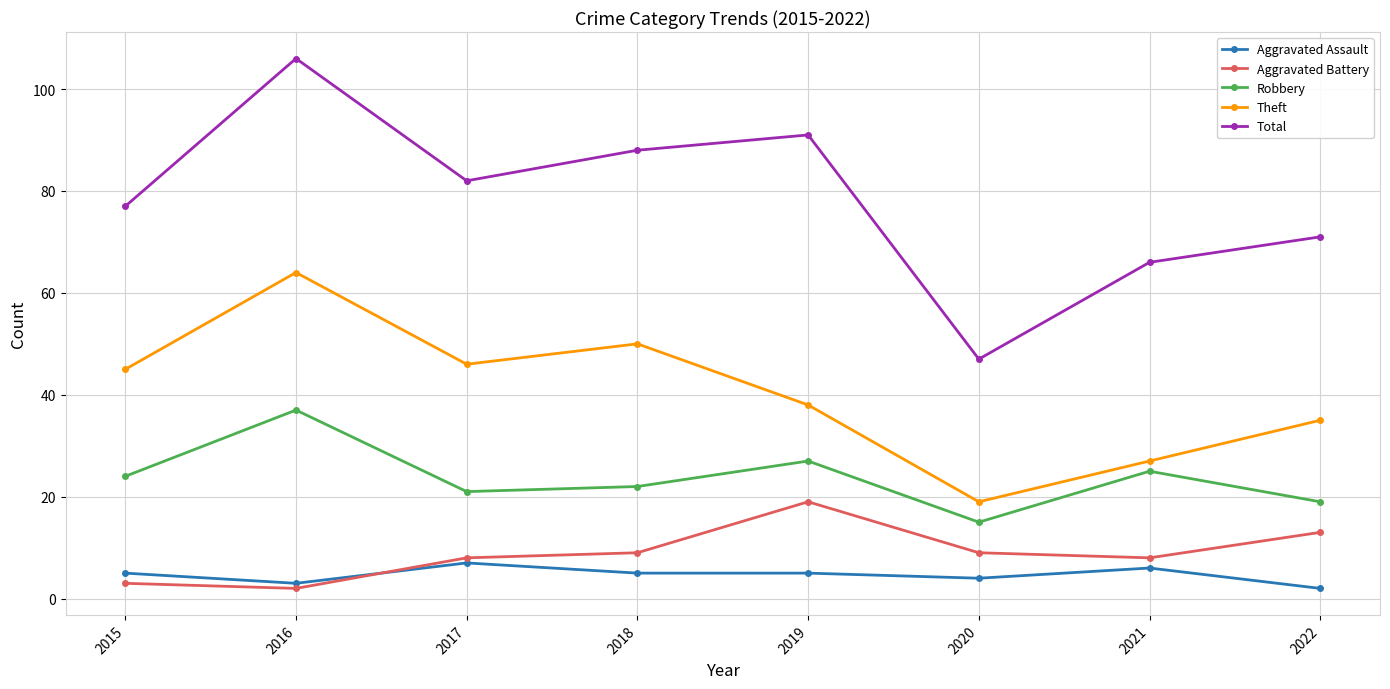

The value of Theft at 2015 is 60. True or false?

False